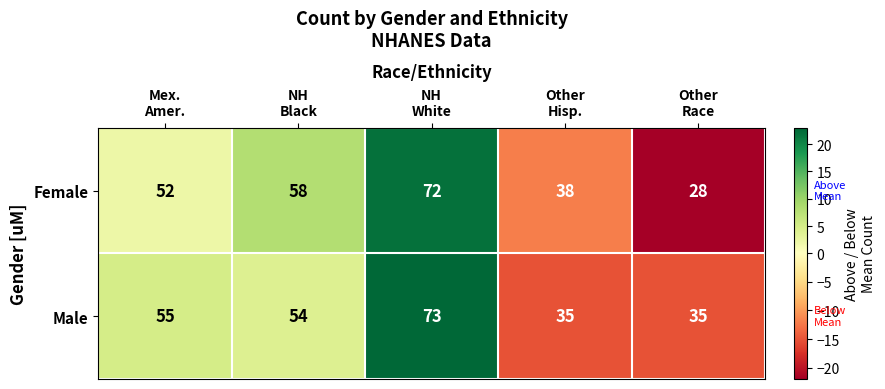

Which series has the largest range (max minus min)?

Female